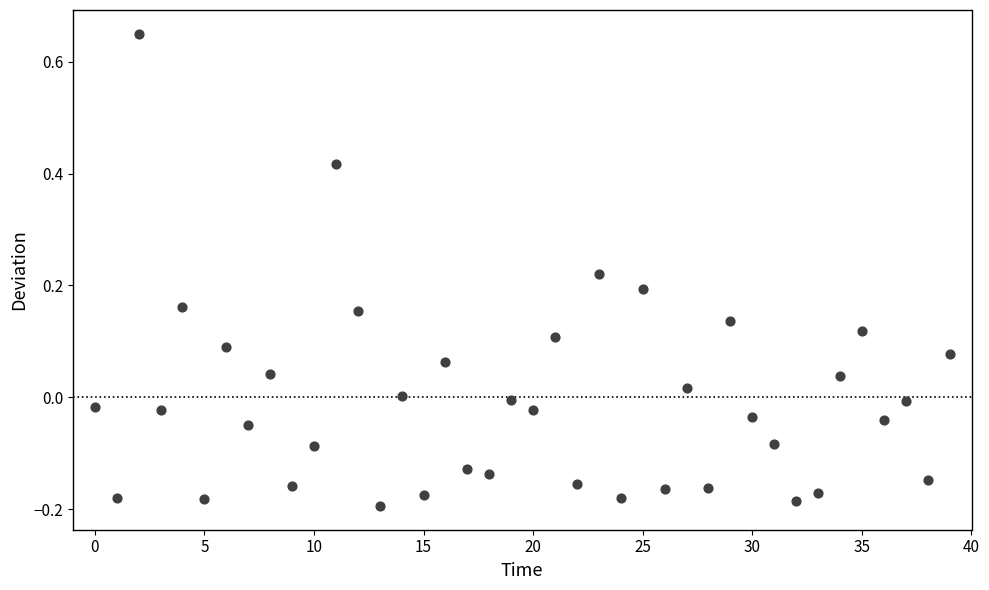

What is the range of Y values (max minus min)?

0.8